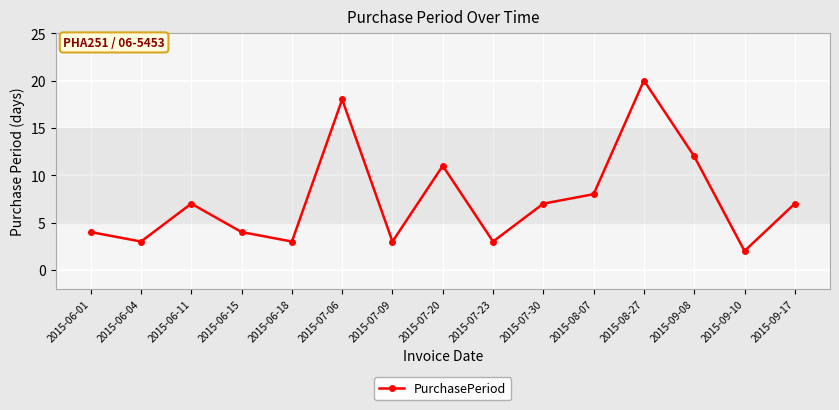

What is the greatest value displayed?

20